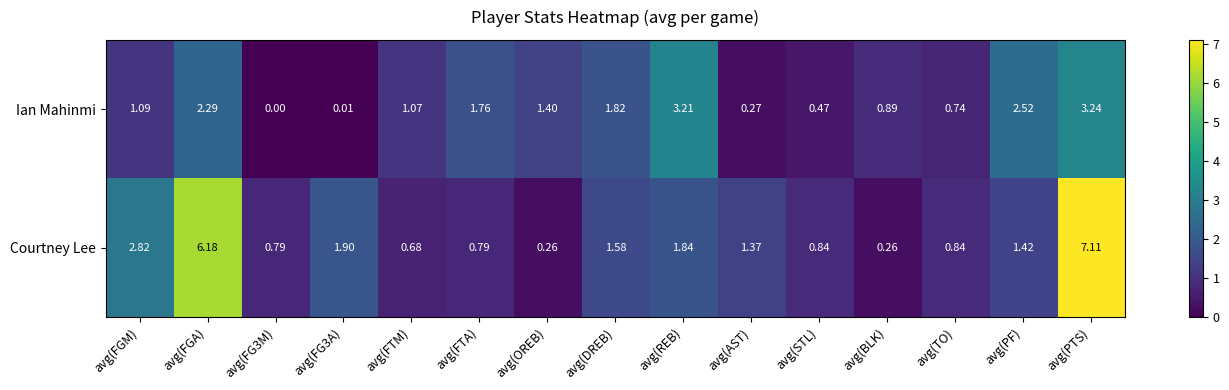

Between avg(FG3M) and avg(OREB), which series saw the biggest shift?

Ian Mahinmi